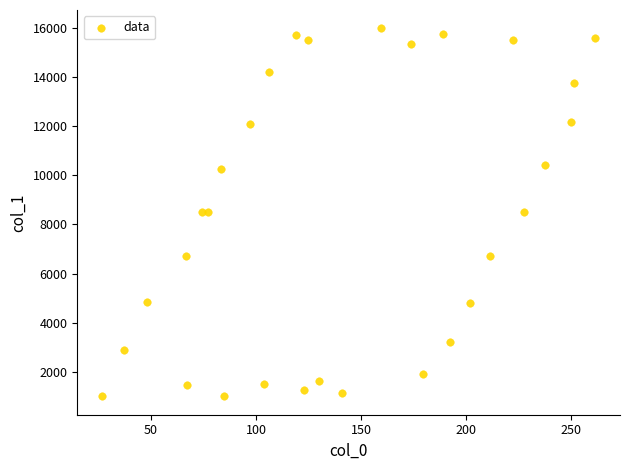

What is the range of X values (max minus min)?

235.0